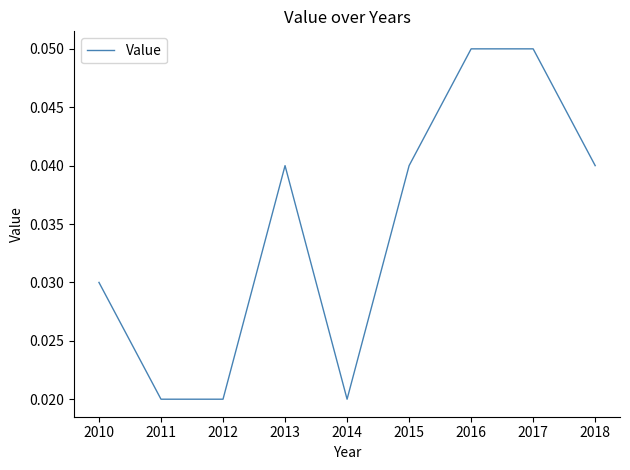

Which has a higher value, 2017 or 2014?

2017